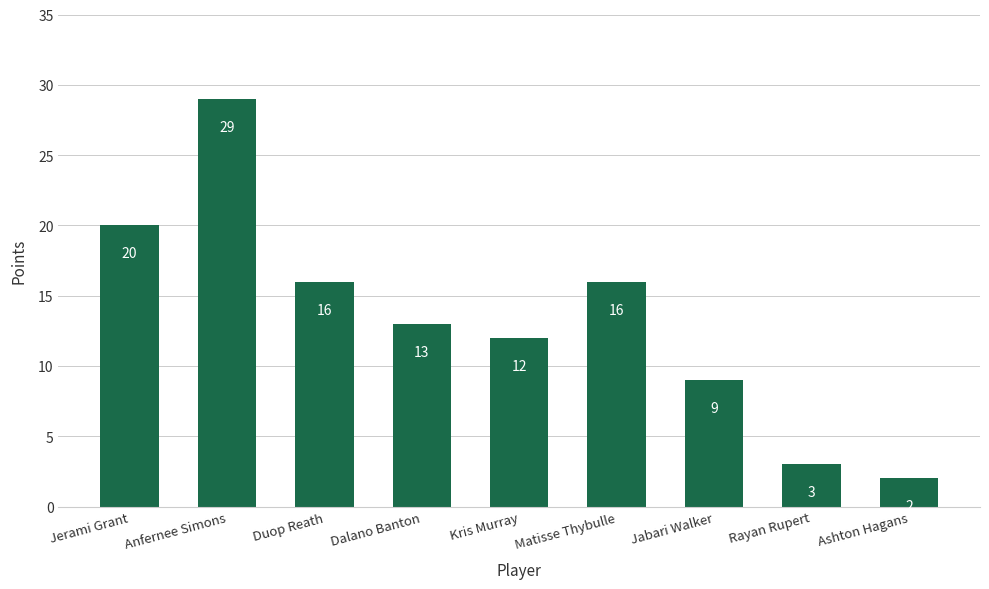

Reading left to right, list all the values displayed in this chart.

20	29	16	13	12	16	9	3	2